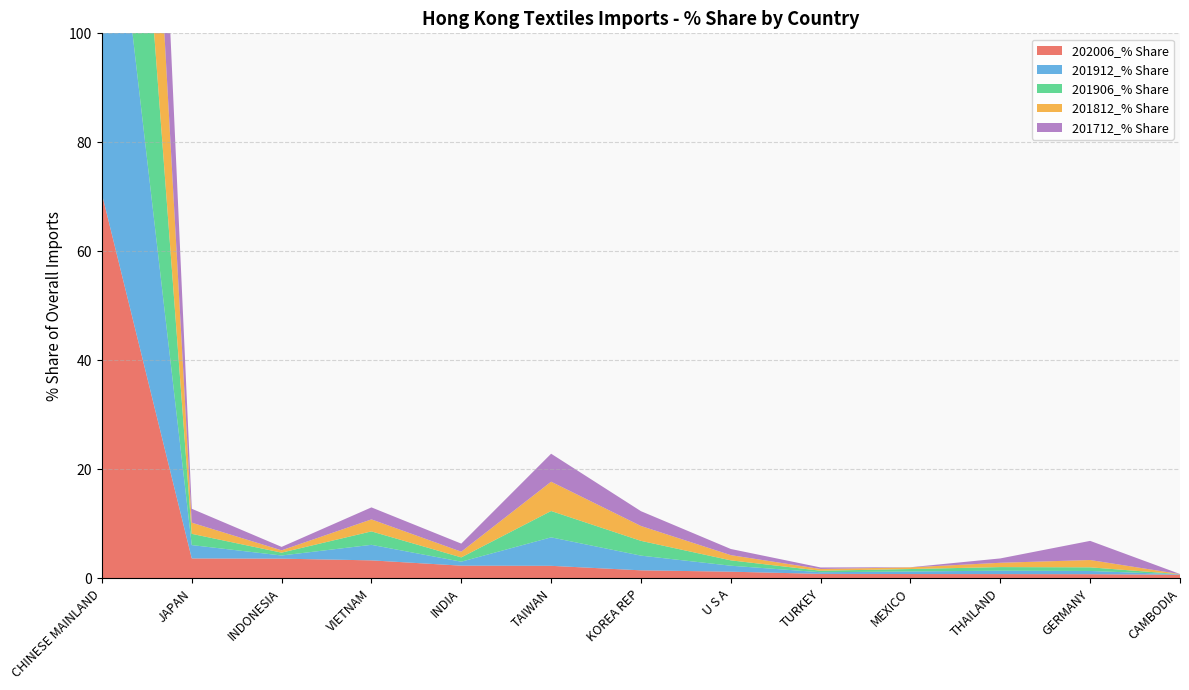

Reading left to right, extract all data points from this chart.

202006_% Share: CHINESE MAINLAND=70.5	JAPAN=3.7	INDONESIA=3.6	VIETNAM=3.3	INDIA=2.3	TAIWAN=2.3	KOREA REP=1.5	U S A=1.2	TURKEY=0.8	MEXICO=0.8	THAILAND=0.8	GERMANY=0.8	CAMBODIA=0.7
201912_% Share: CHINESE MAINLAND=78.0	JAPAN=2.5	INDONESIA=0.6	VIETNAM=2.9	INDIA=0.7	TAIWAN=5.2	KOREA REP=2.7	U S A=1.1	TURKEY=0.3	MEXICO=0.5	THAILAND=0.6	GERMANY=0.6	CAMBODIA=0.1
201906_% Share: CHINESE MAINLAND=79.1	JAPAN=2.1	INDONESIA=0.5	VIETNAM=2.5	INDIA=0.8	TAIWAN=4.8	KOREA REP=2.7	U S A=1.0	TURKEY=0.3	MEXICO=0.4	THAILAND=0.7	GERMANY=0.7	CAMBODIA=0.0
201812_% Share: CHINESE MAINLAND=77.4	JAPAN=2.1	INDONESIA=0.4	VIETNAM=2.2	INDIA=1.0	TAIWAN=5.4	KOREA REP=2.7	U S A=1.0	TURKEY=0.3	MEXICO=0.3	THAILAND=0.8	GERMANY=1.3	CAMBODIA=0.0
201712_% Share: CHINESE MAINLAND=74.3	JAPAN=2.6	INDONESIA=0.6	VIETNAM=2.2	INDIA=1.5	TAIWAN=5.1	KOREA REP=2.7	U S A=1.1	TURKEY=0.3	MEXICO=0.0	THAILAND=0.8	GERMANY=3.5	CAMBODIA=0.0